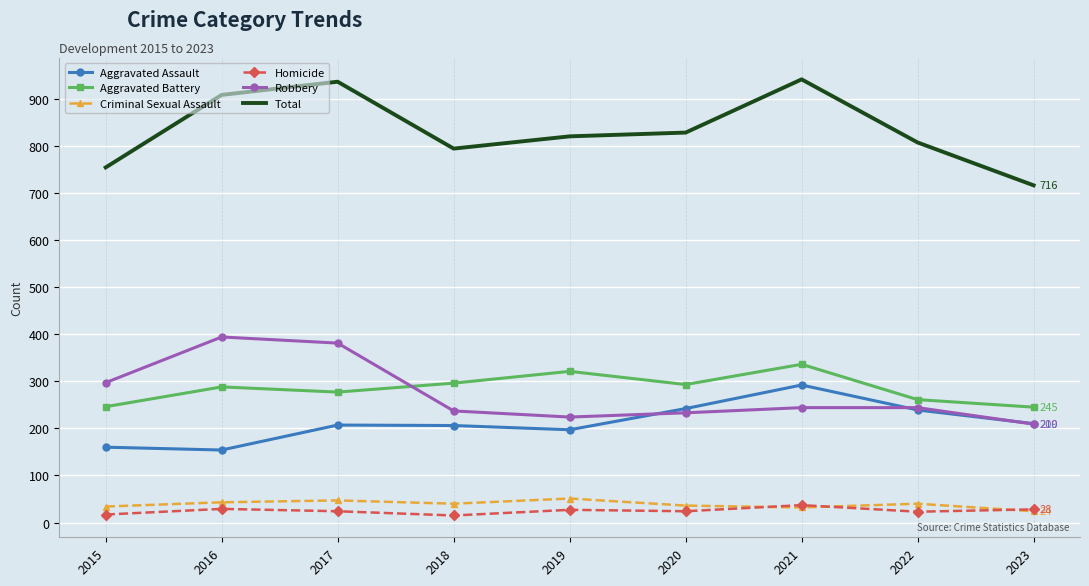

In Aggravated Assault, how many points are higher than both neighbors (excluding endpoints)?

2